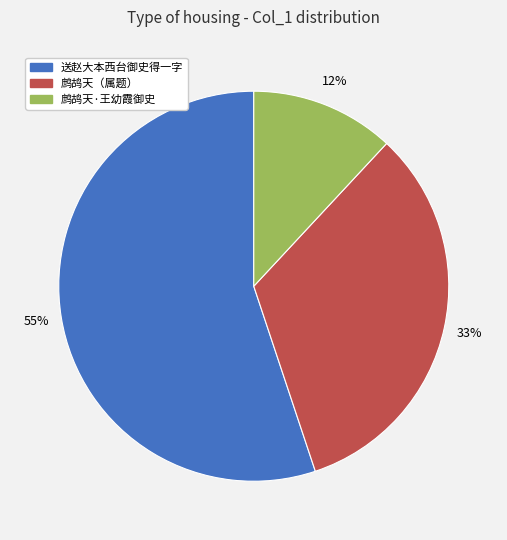

Is there any slice that represents more than half of the pie?

Yes